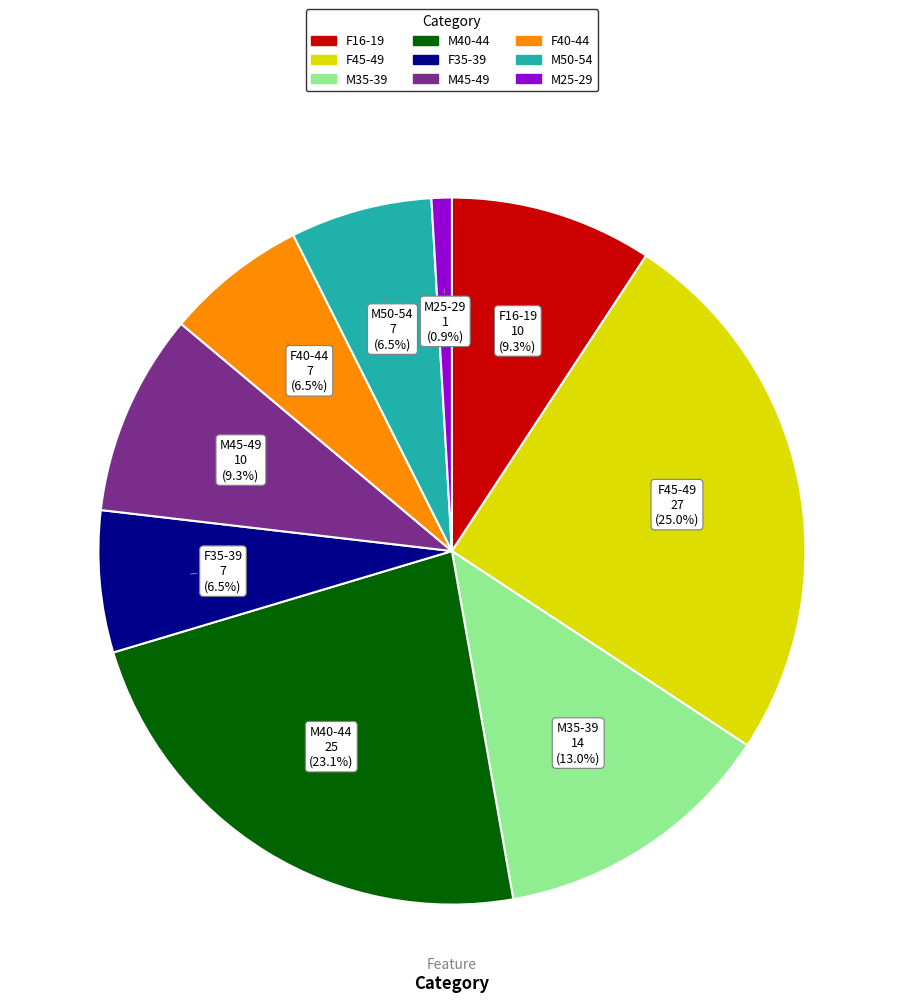

Is M45-49 the majority of the pie?

No